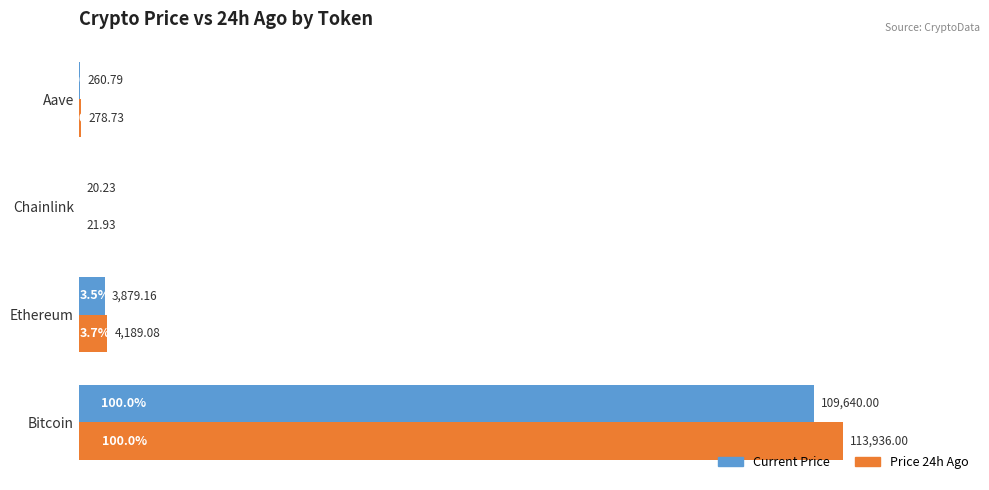

What is the sum of all Current Price values?

113800.2